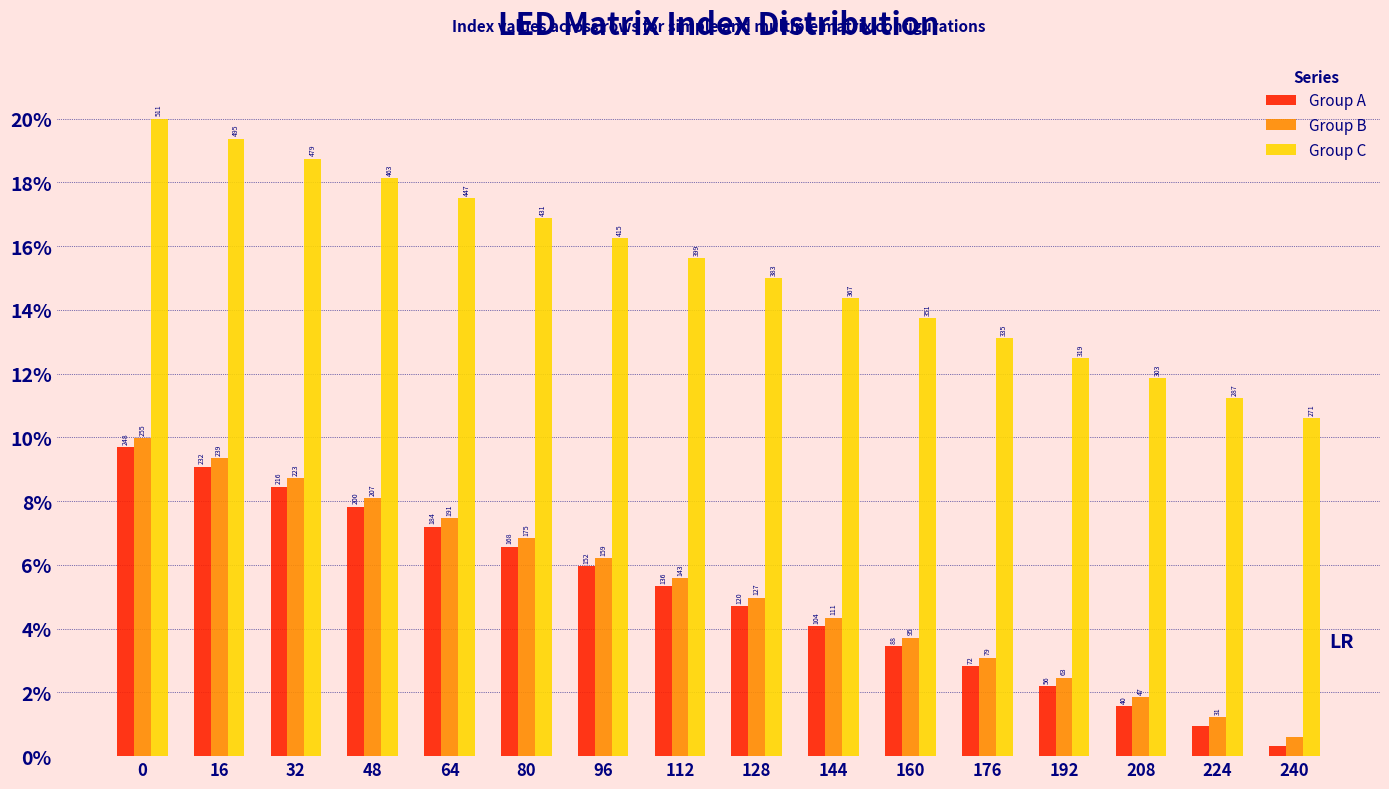

True or false: Group C has a value of 11.2 at 224.

True